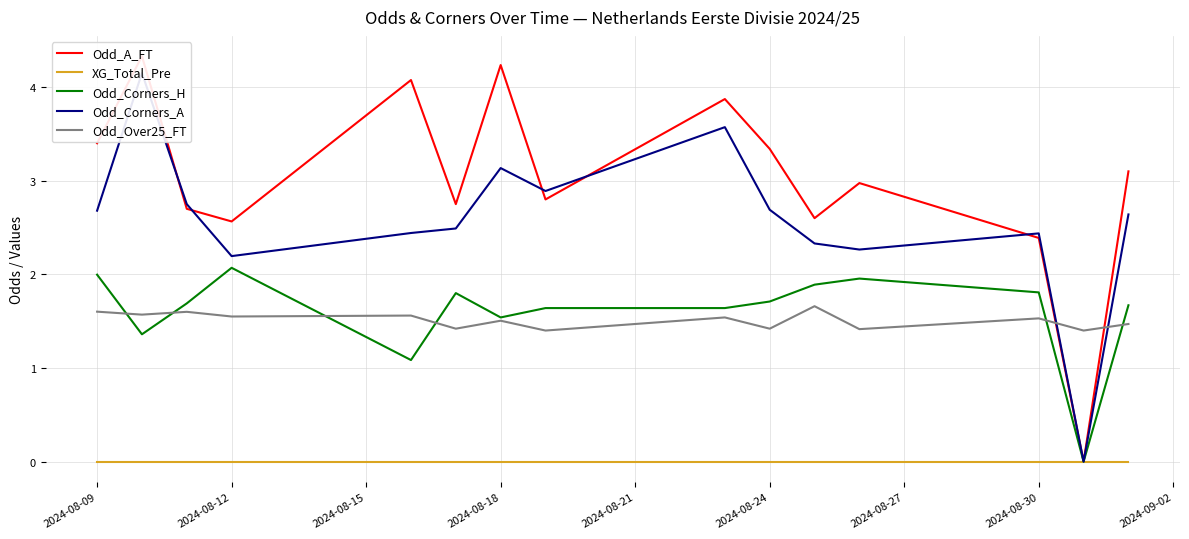

True or false: XG_Total_Pre and Odd_Over25_FT cross at least once.

False